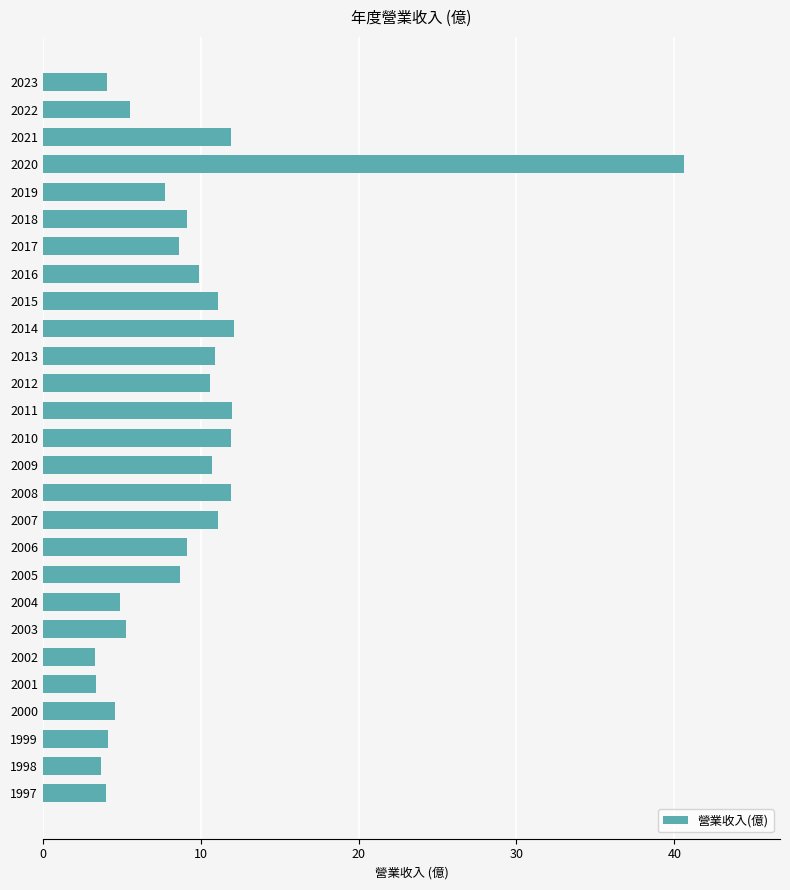

At which category does the chart reach its peak across all series?

2020